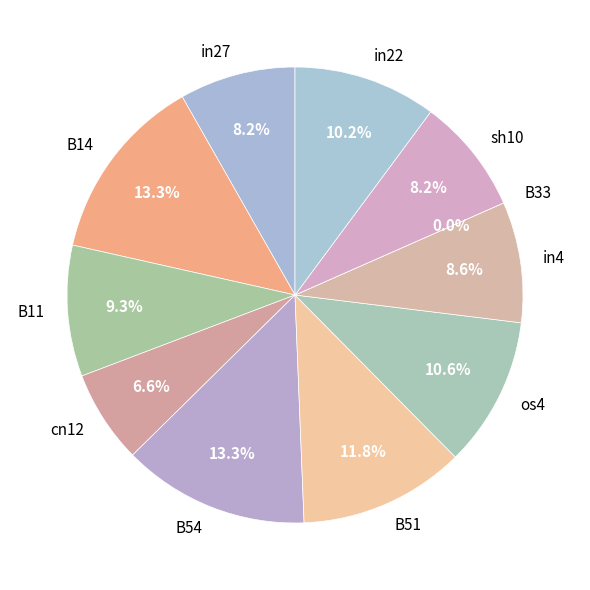

The B11 slice represents 9% of the pie. True or false?

True